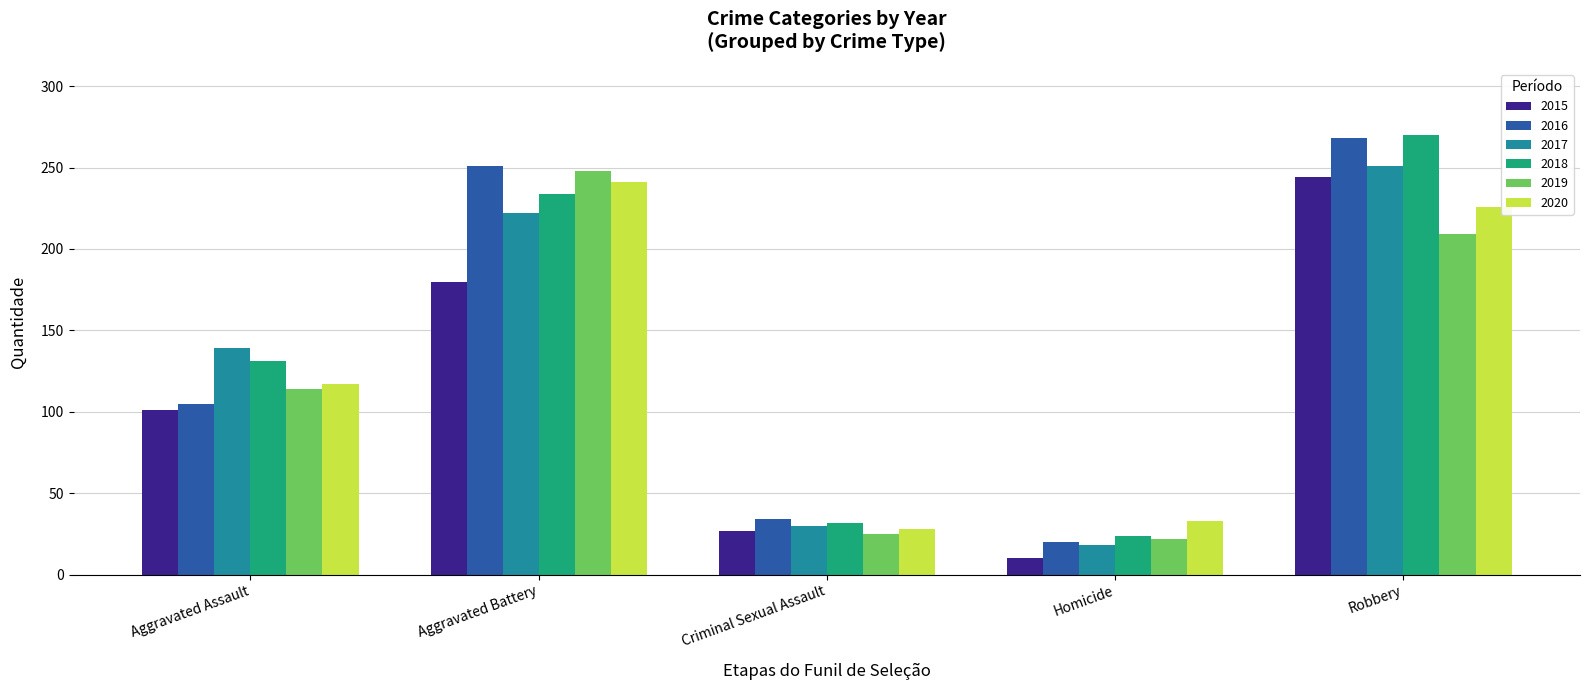

What is the difference between the 2016 values at Homicide and Aggravated Battery?

231